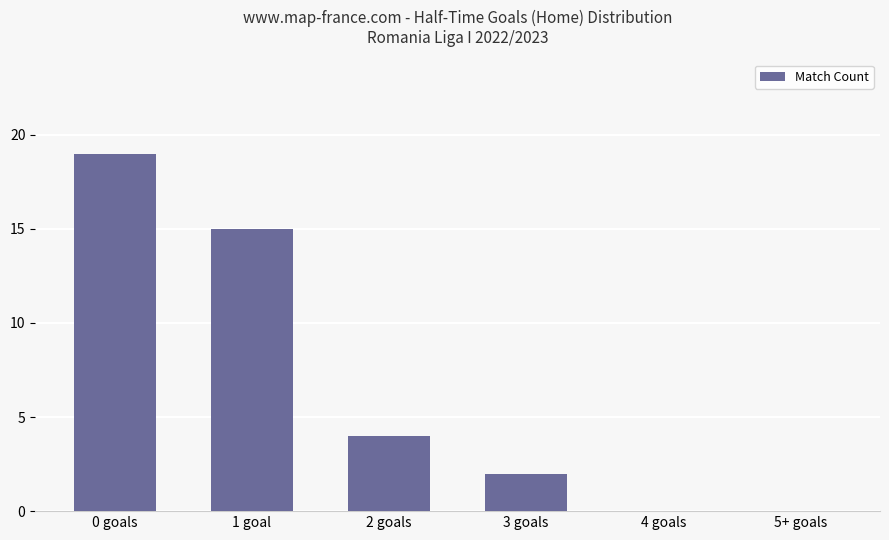

What is the average value?

7